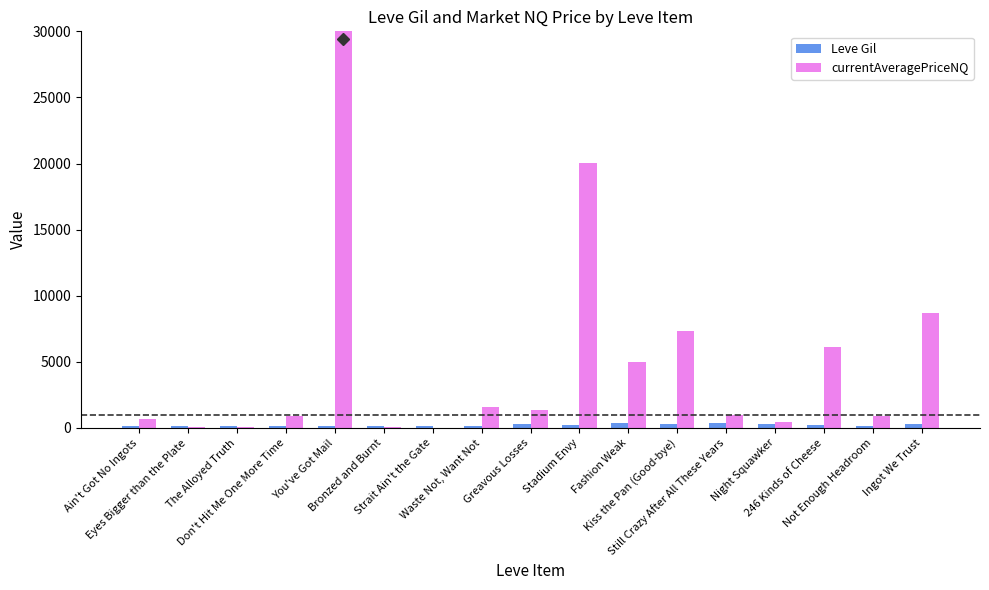

Reading right to left, what are all the values shown in this chart?

Leve Gil: 287.0	150.0	192.0	330.0	402.0	299.0	374.0	229.0	287.0	175.0	173.0	170.0	144.0	173.0	112.0	116.0	113.0
currentAveragePriceNQ: 8661.6	900.0	6120.7	471.7	966.6	7338.7	5015.0	20008.0	1328.7	1600.0	0.0	50.0	10000000.0	866.7	85.7	100.0	662.0